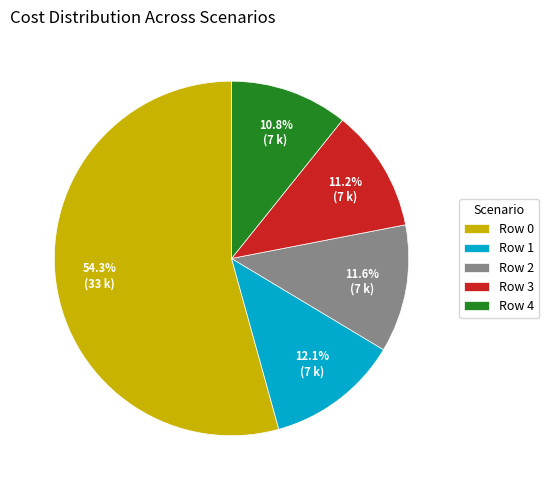

The Row 1 slice represents 6% of the pie. True or false?

False